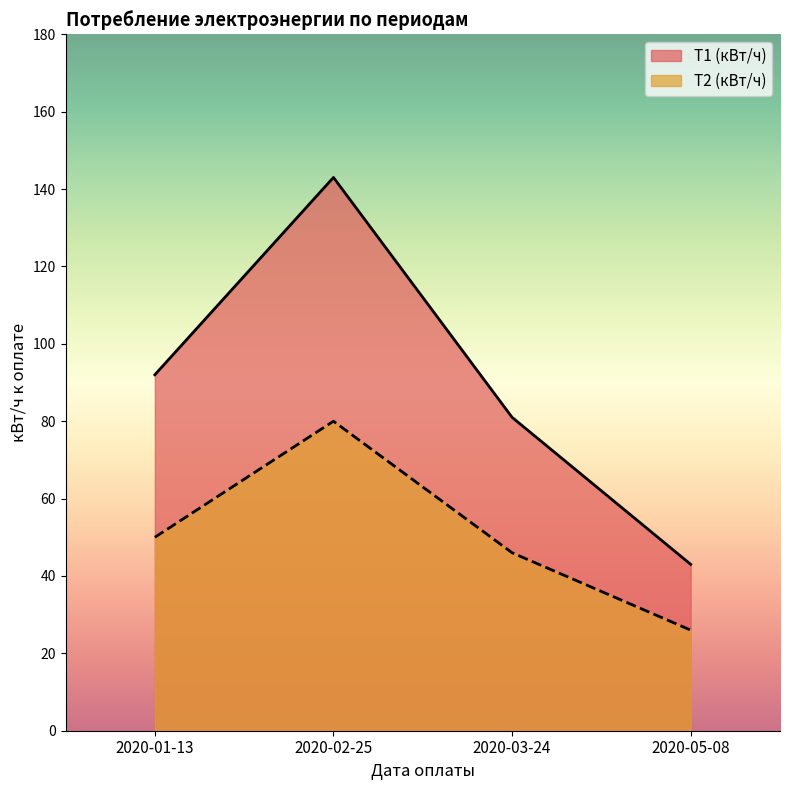

What is the minimum value shown in the chart?

26